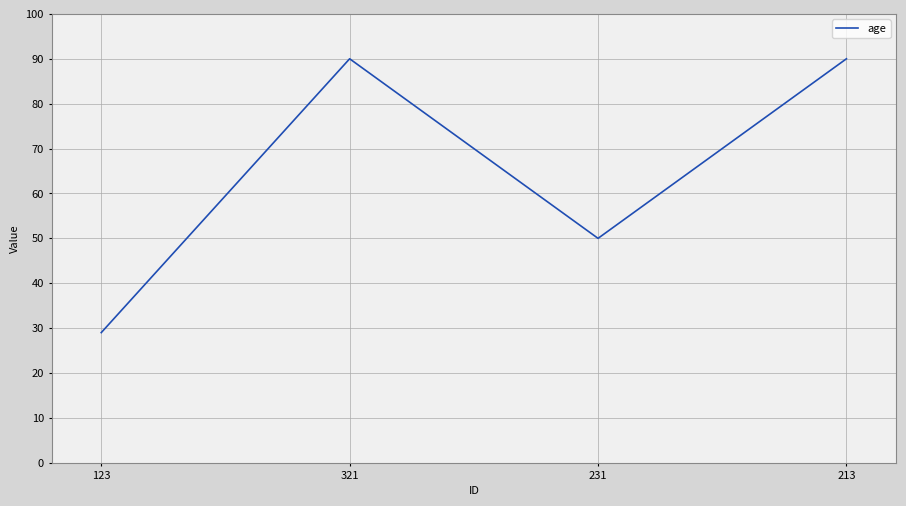

What is the smallest value displayed?

29